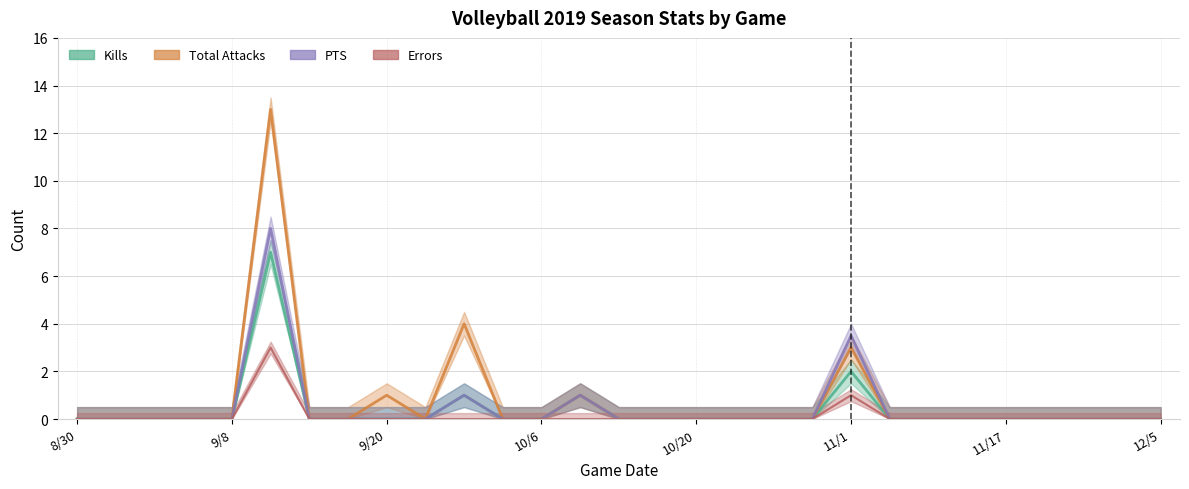

Which series changed the most between 9 and 18?

Kills